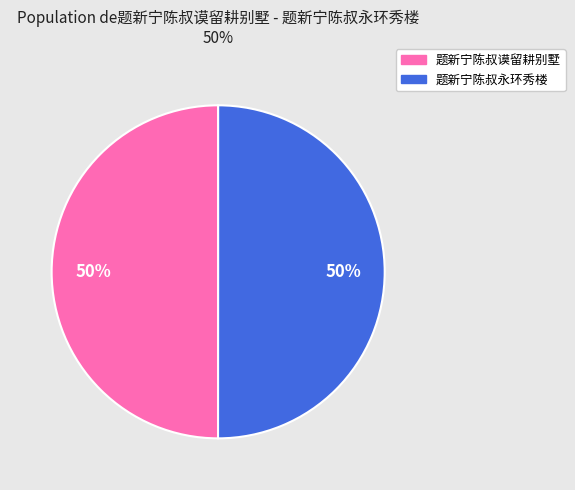

How many segments does this pie chart have?

2